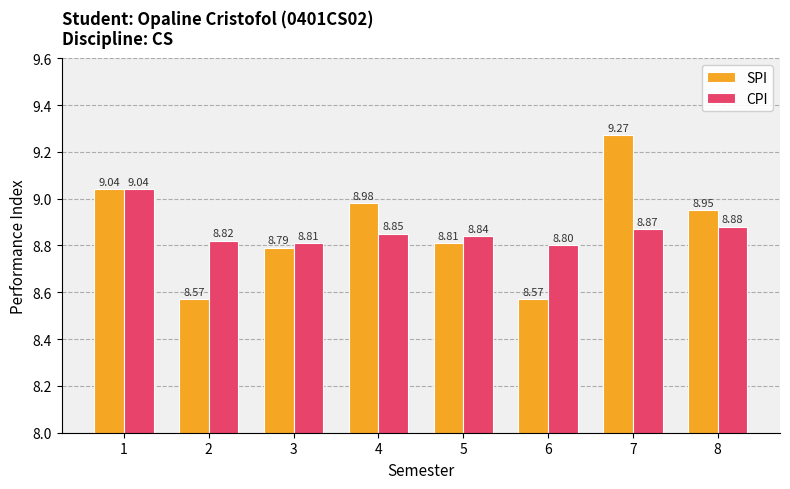

What is the smallest value displayed?

8.6